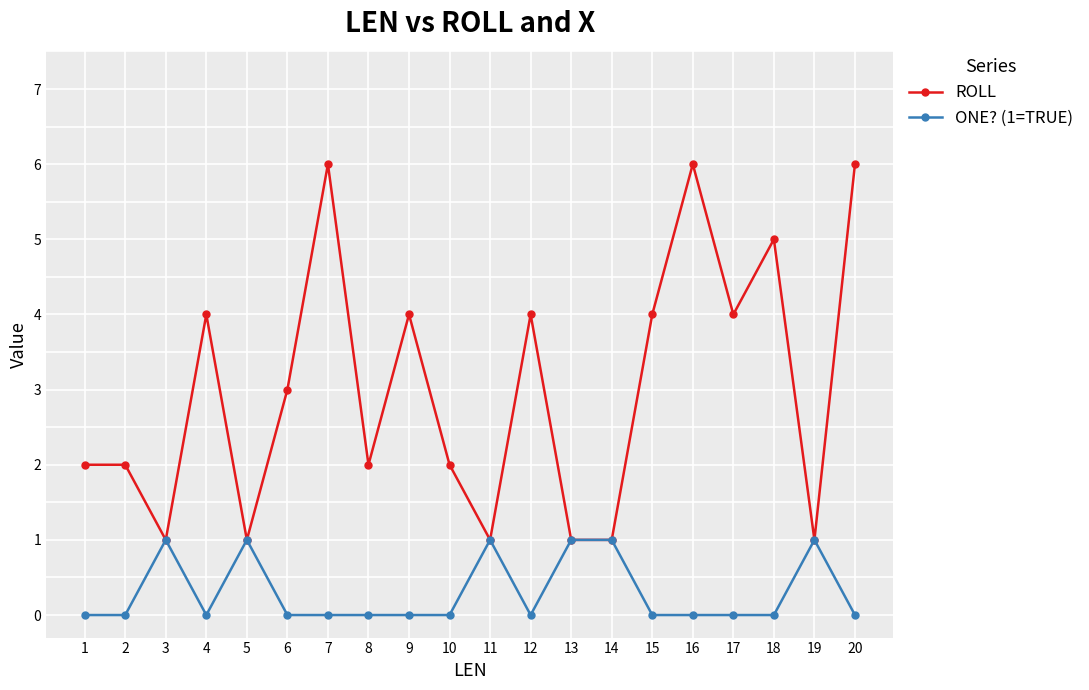

True or false: ONE? (1=TRUE) has more than 1 interior local peaks.

True